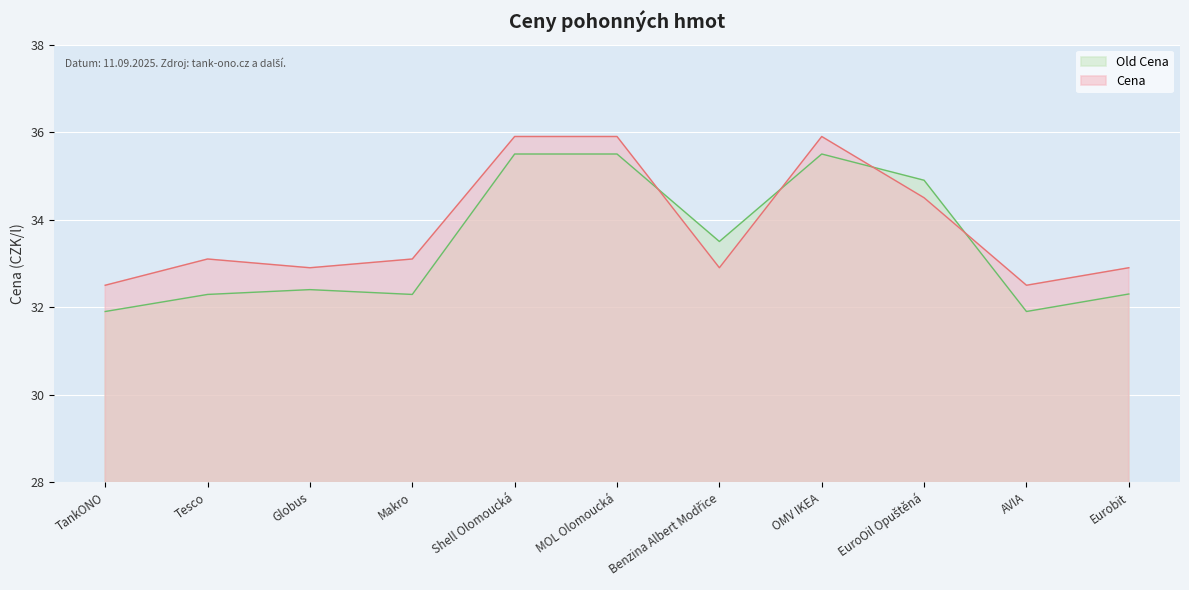

Which series has the largest range (max minus min)?

Old Cena